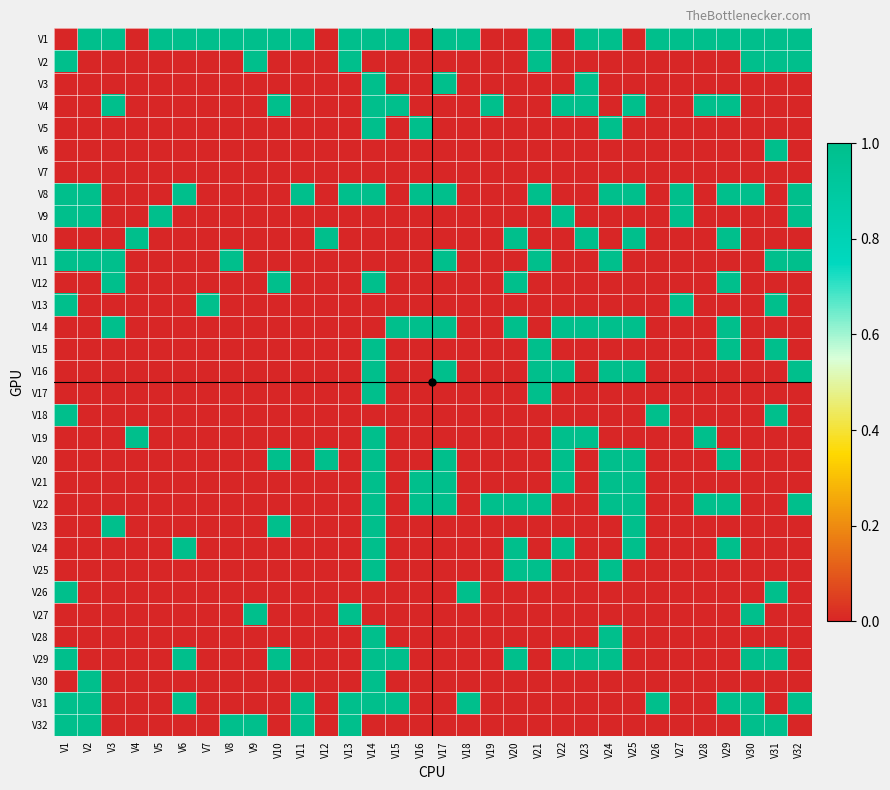

At how many categories does at least one series exceed 0?

32